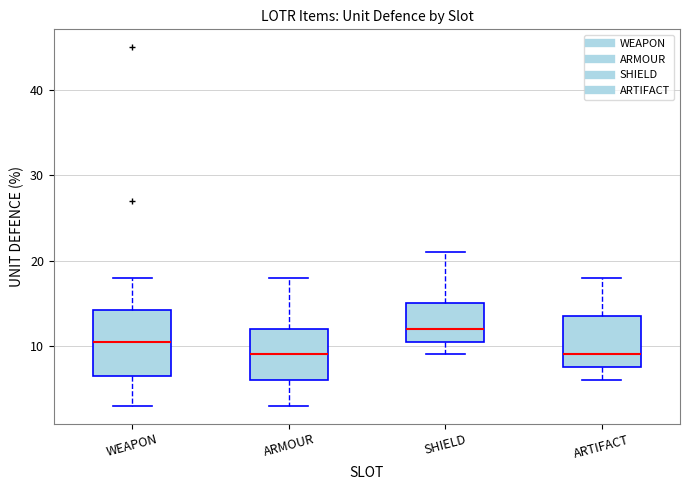

Reading left to right, transcribe this box plot: for each box, give where its median line is, the range the box spans, and where its two whiskers end, as read against the y-axis. The values are not printed on the chart, so give them approximately, as read against the axis.

WEAPON: median 11, box 7 to 14, whiskers 3 to 18
ARMOUR: median 9, box 6 to 12, whiskers 3 to 18
SHIELD: median 12, box 11 to 15, whiskers 9 to 21
ARTIFACT: median 9, box 8 to 14, whiskers 6 to 18